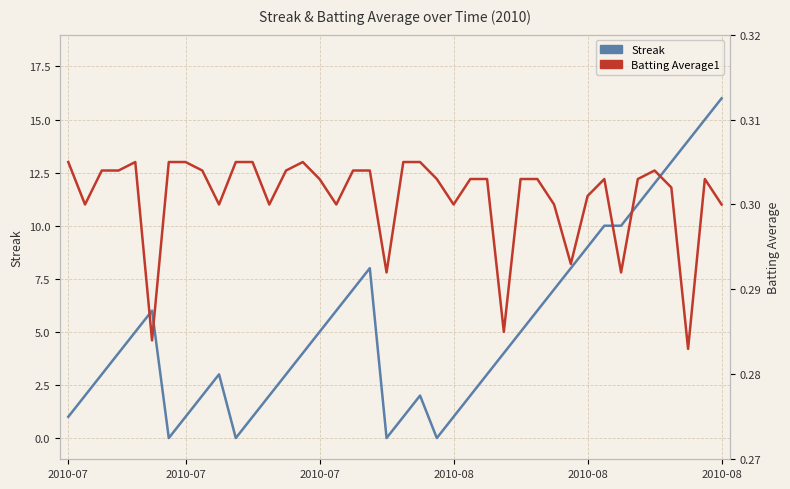

What is the maximum value shown in the chart?

16.0